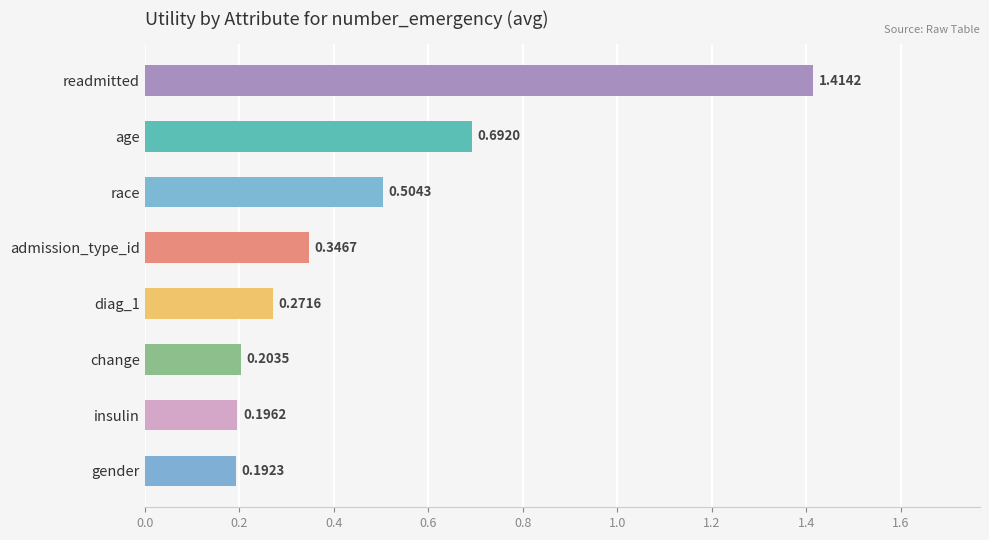

What is the label of the 7th bar from the top?

insulin